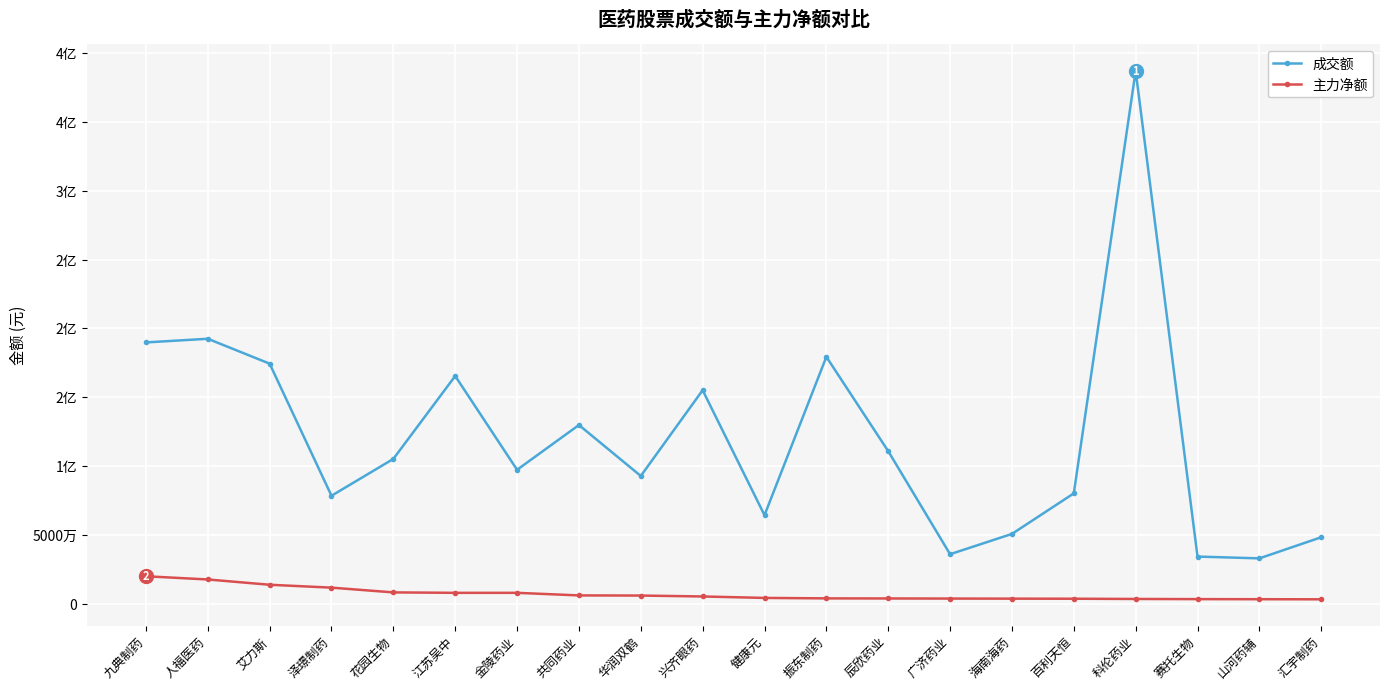

Does the chart have visible grid lines?

Yes